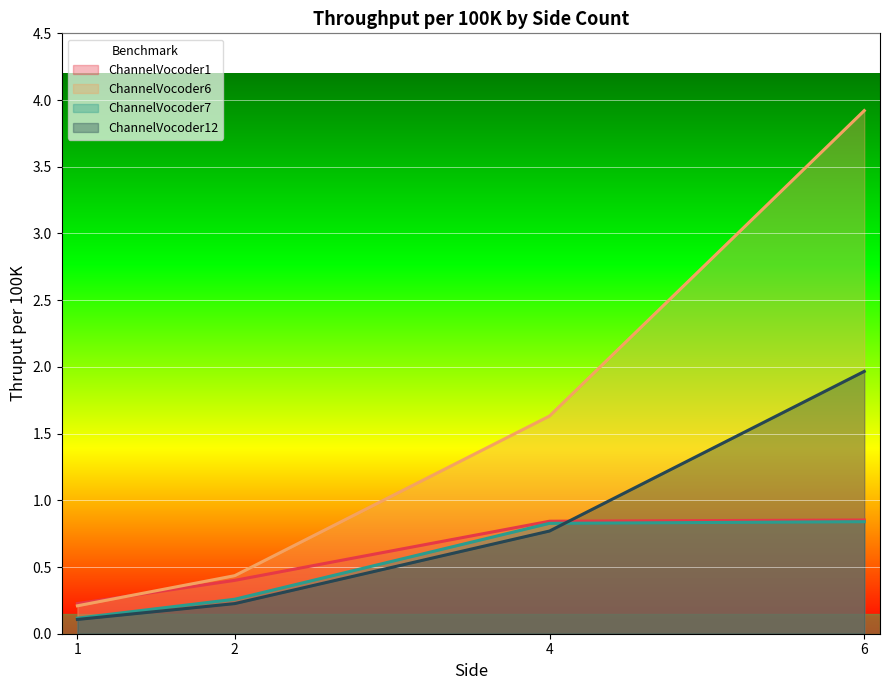

Reading left to right, what are all the values shown in this chart?

ChannelVocoder1: 0.2	0.4	0.8	0.9
ChannelVocoder6: 0.2	0.4	1.6	3.9
ChannelVocoder7: 0.1	0.3	0.8	0.8
ChannelVocoder12: 0.1	0.2	0.8	2.0